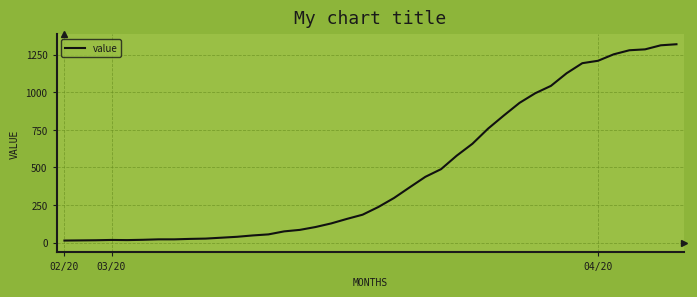

What is the greatest value displayed?

1319